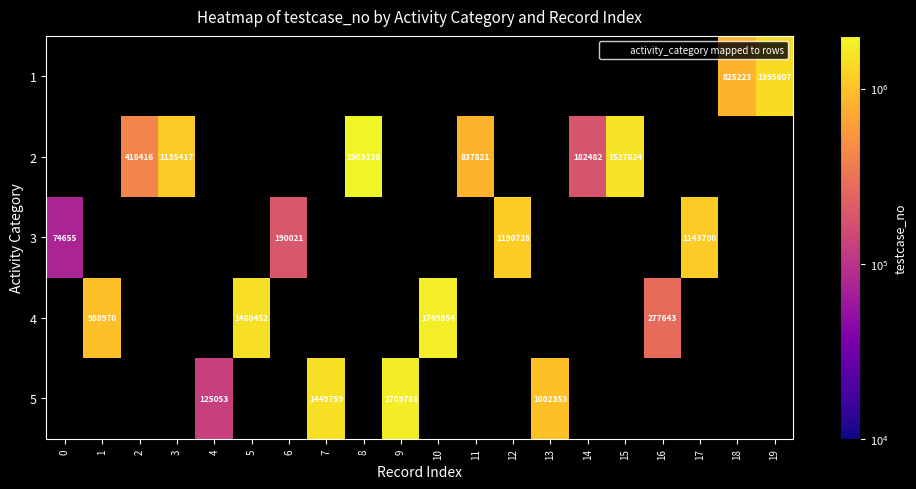

Is the value of 2 at 0 greater than the value of 5 at 12?

No